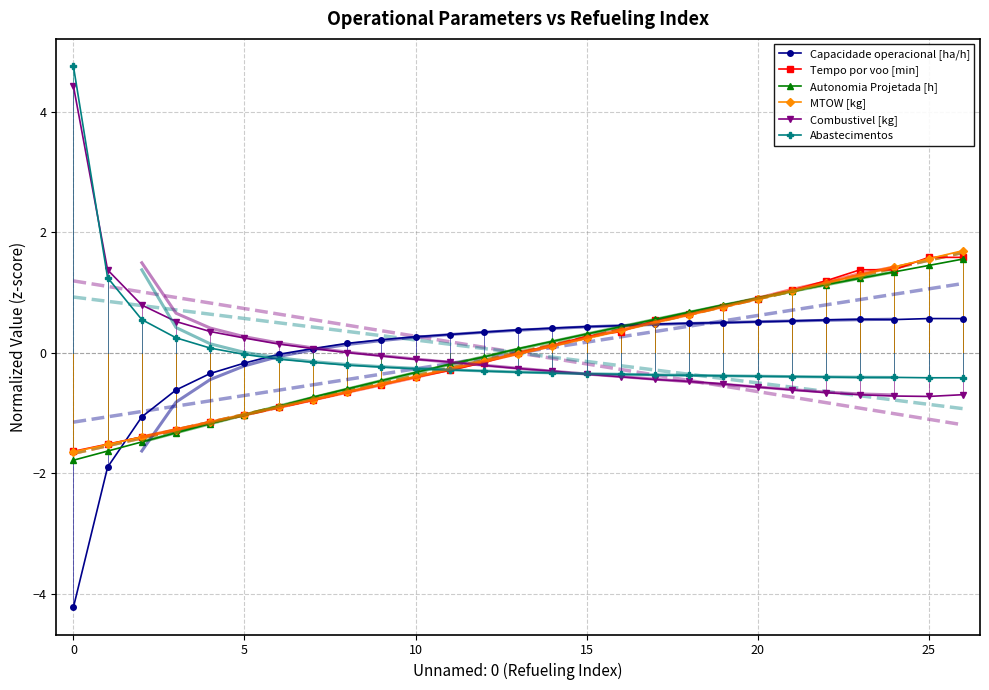

What is the approximate value of MTOW [kg] at 19?

0.8